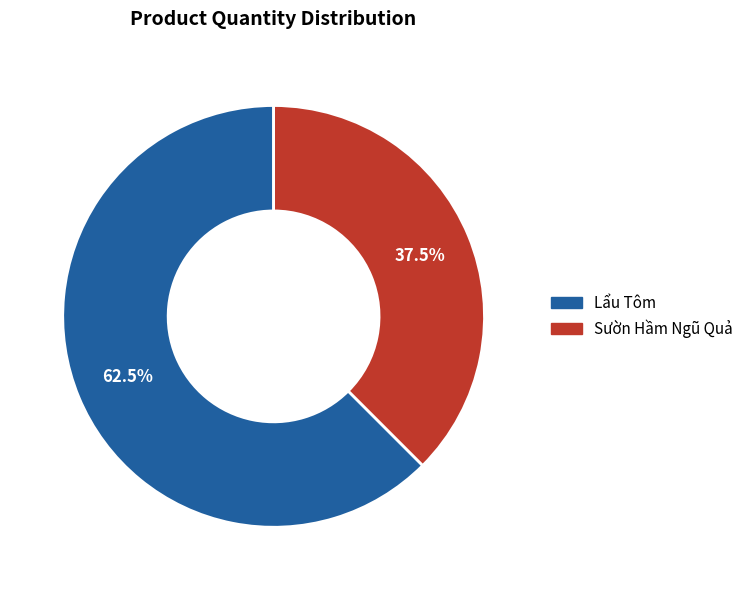

Which has a higher value, Lẩu Tôm or Sườn Hầm Ngũ Quả?

Lẩu Tôm